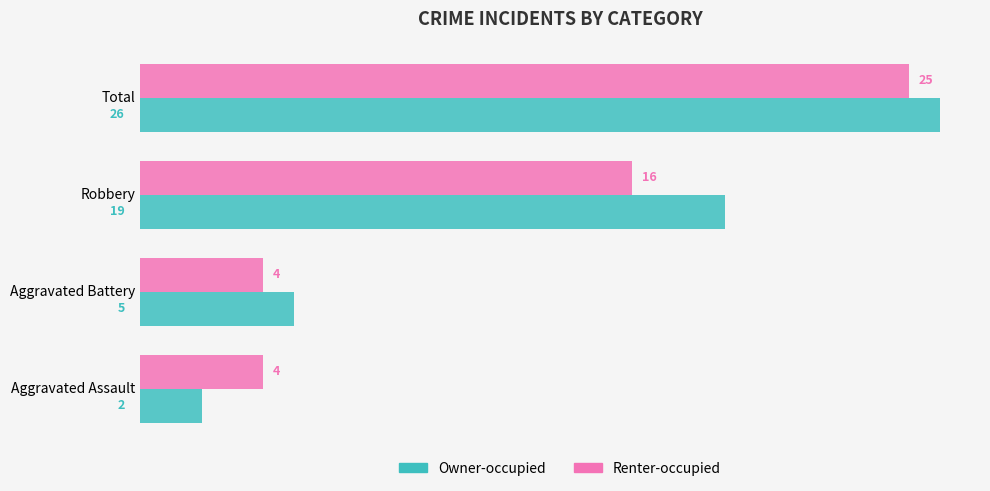

Count the number of categories in the chart.

4